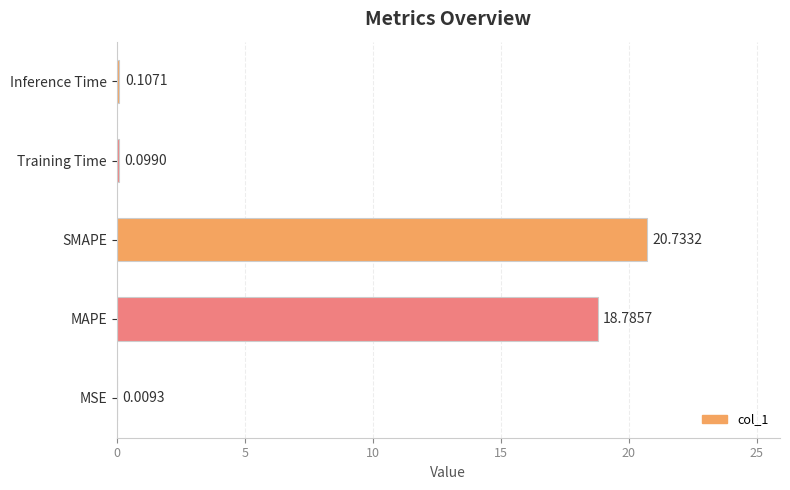

Which category has the highest value across all series?

SMAPE